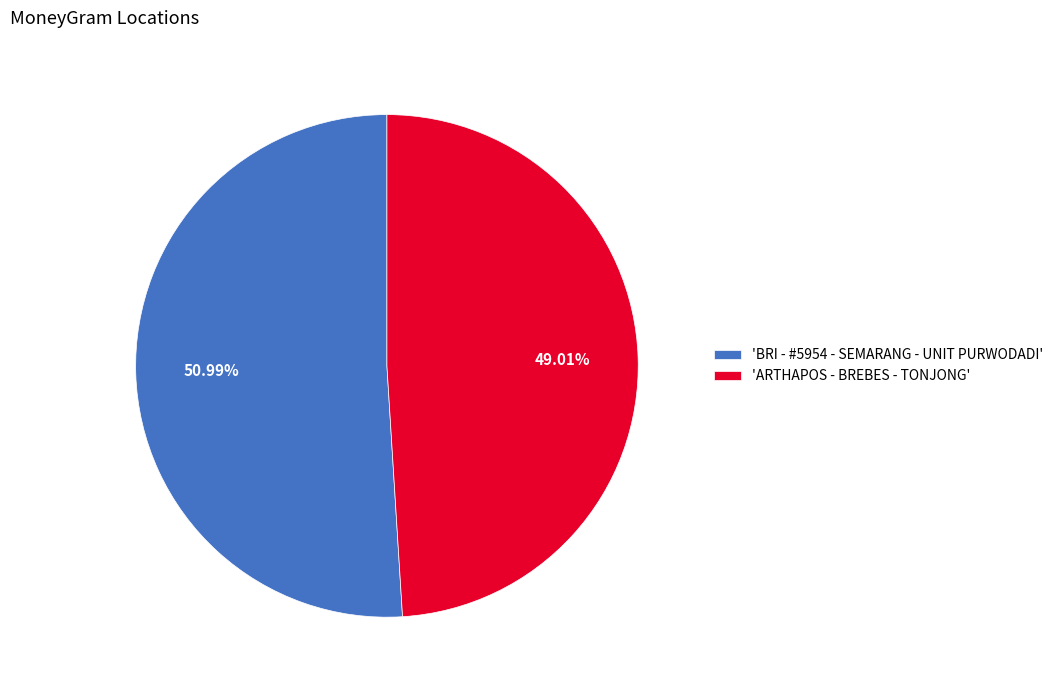

Between 'ARTHAPOS - BREBES - TONJONG' and 'BRI - #5954 - SEMARANG - UNIT PURWODADI', which is larger?

'BRI - #5954 - SEMARANG - UNIT PURWODADI'